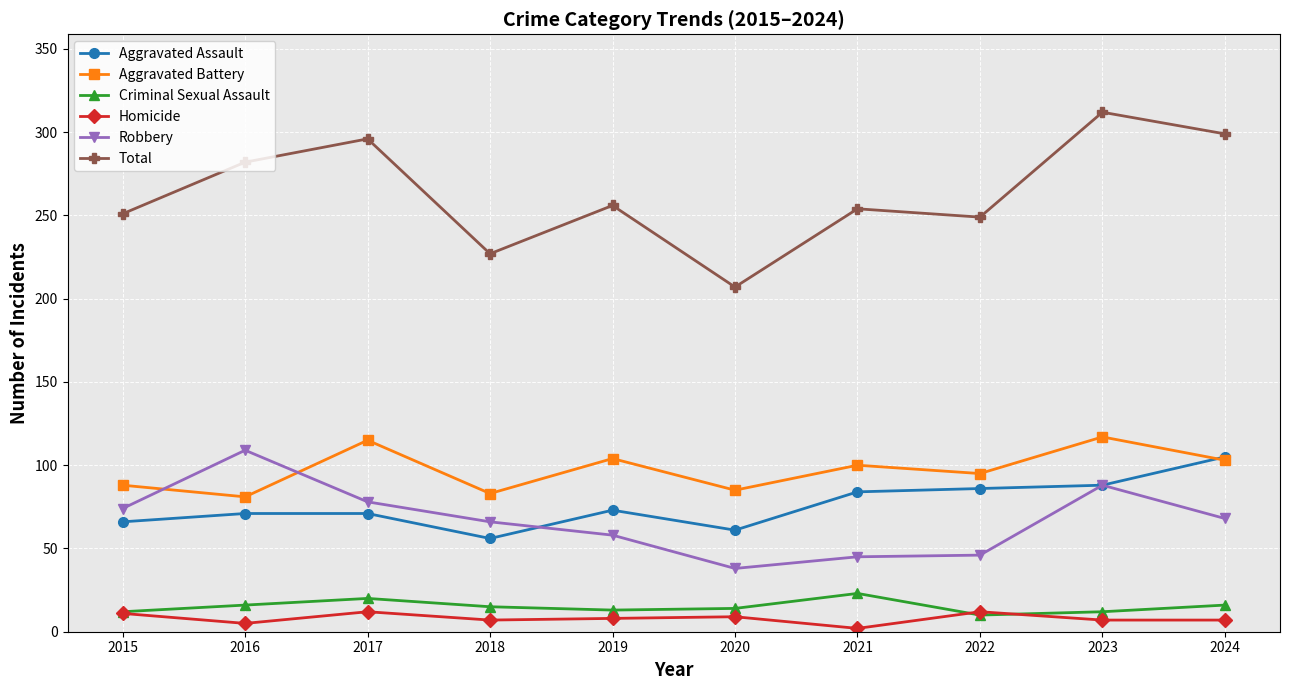

What is the sum of all Criminal Sexual Assault values?

151